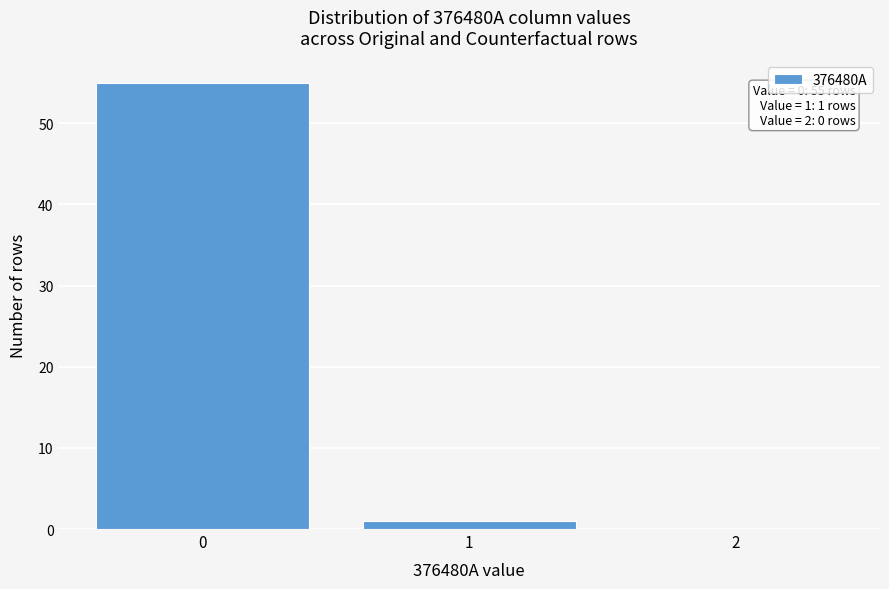

Reading left to right, extract all data points from this chart.

0=55	1=1	2=0